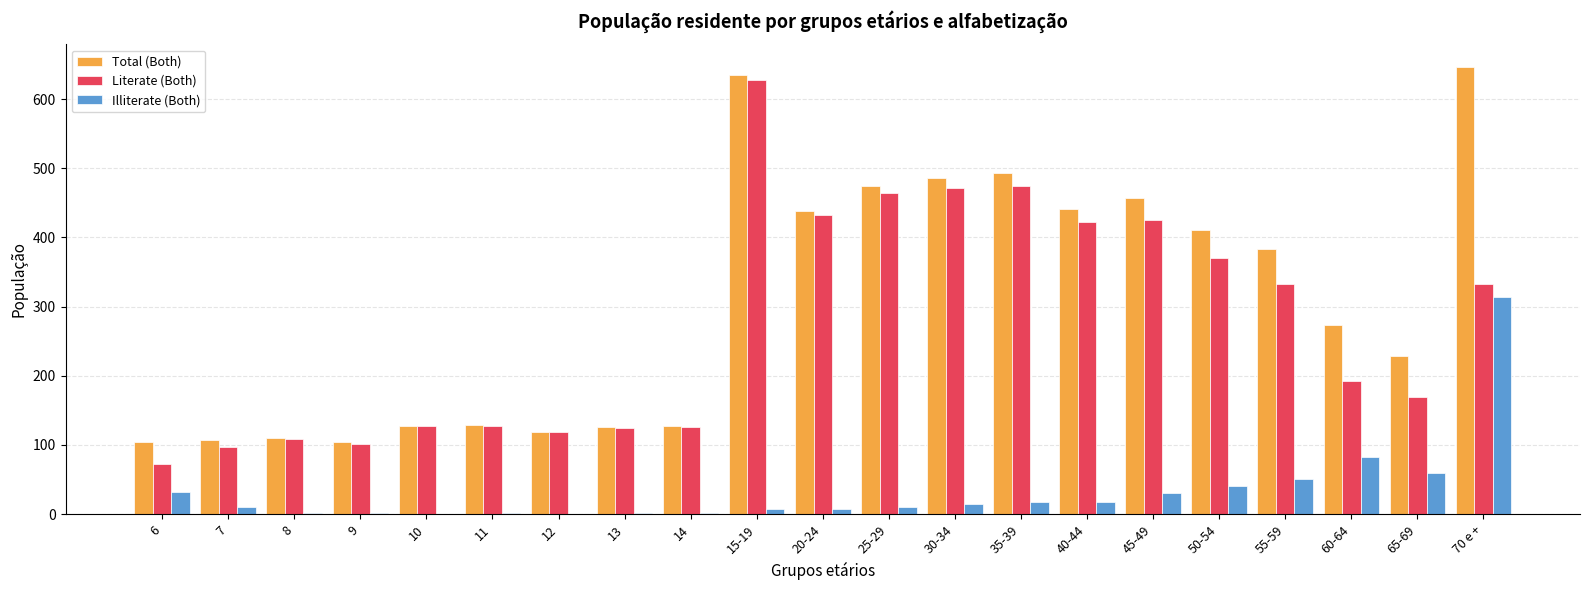

Where does the Total (Both) series first go above 274?

15-19